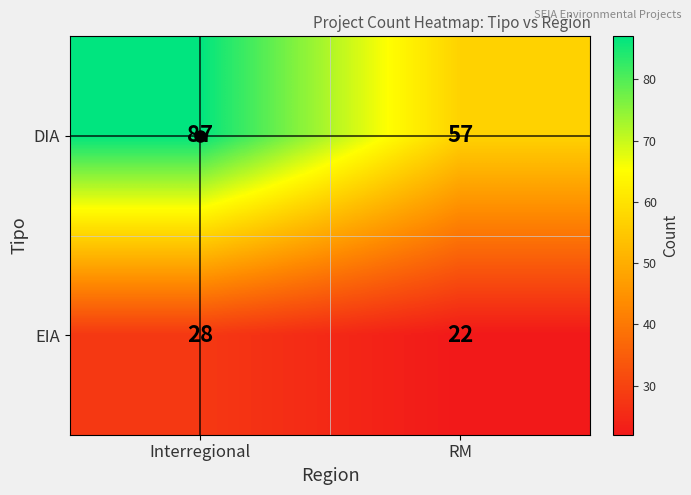

How many categories are shown in the chart?

2